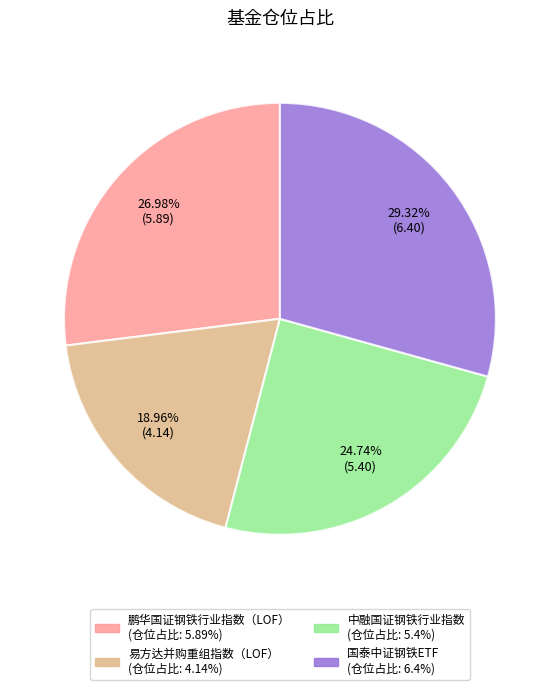

True or false: 鹏华国证钢铁行业指数（LOF） accounts for 18% of the total.

False